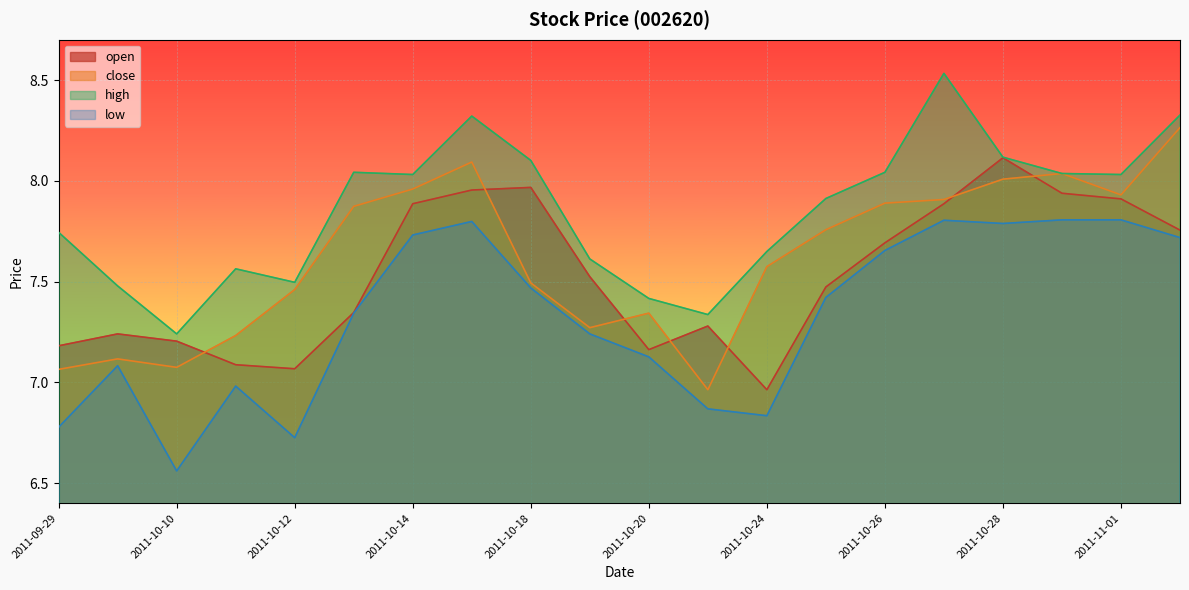

What are all the series names shown in the legend?

open, close, high, low